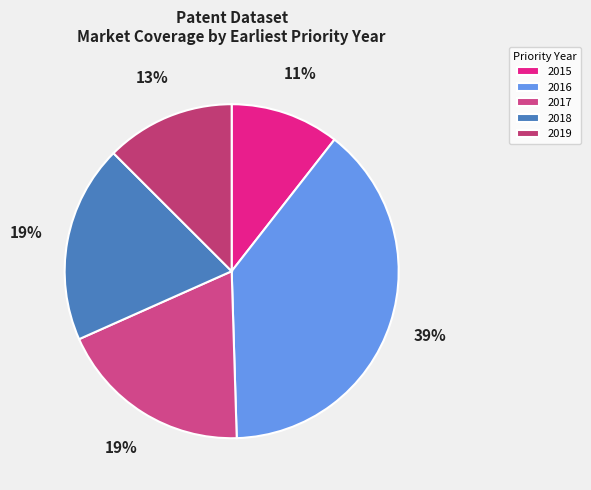

Does any single category account for the majority?

No